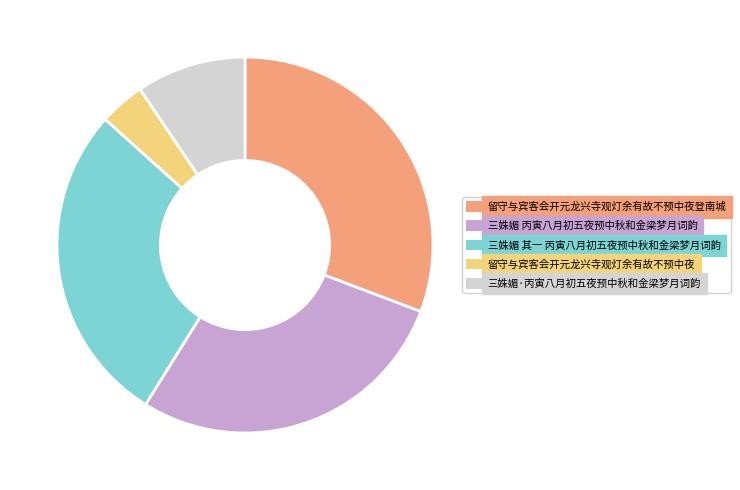

Does any single category account for the majority?

No